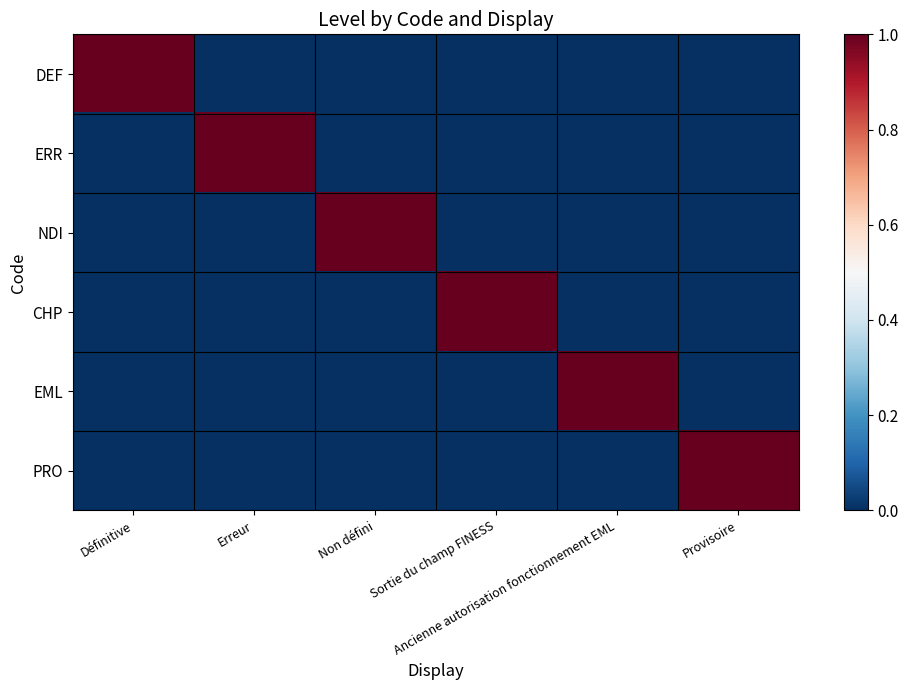

Which series has the largest total across all categories?

DEF